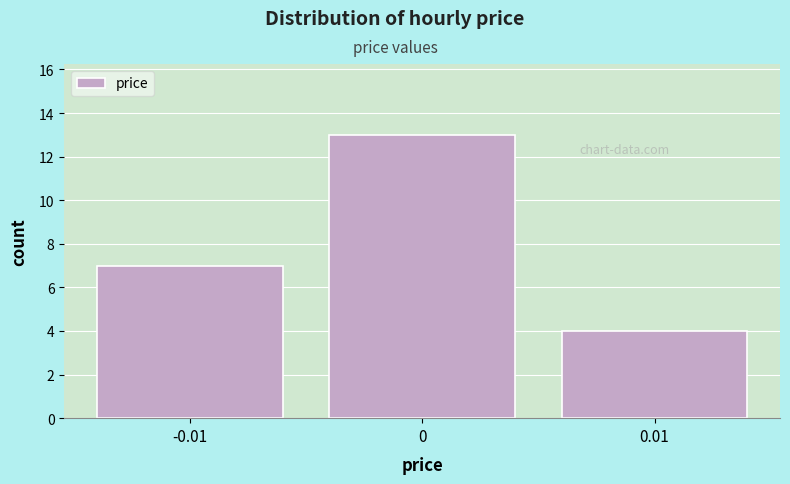

Reading left to right, list all the values displayed in this chart.

7	13	4